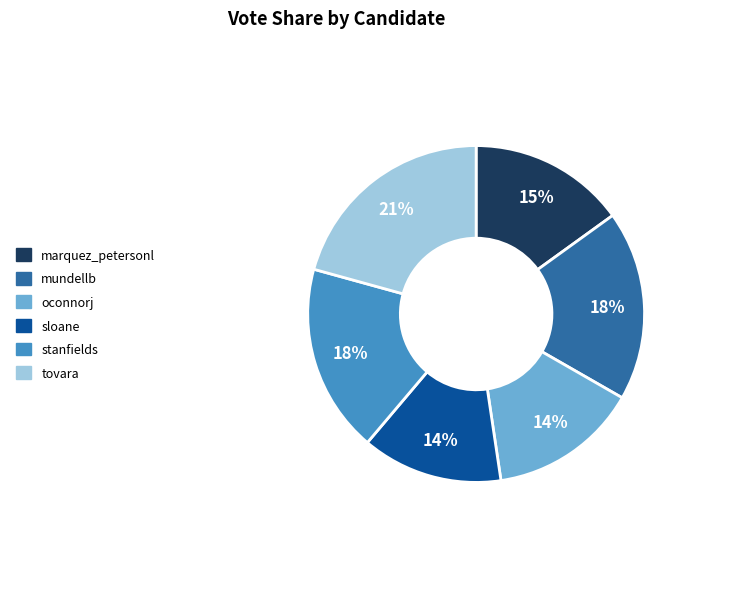

Which has a higher value, marquez_petersonl or sloane?

marquez_petersonl